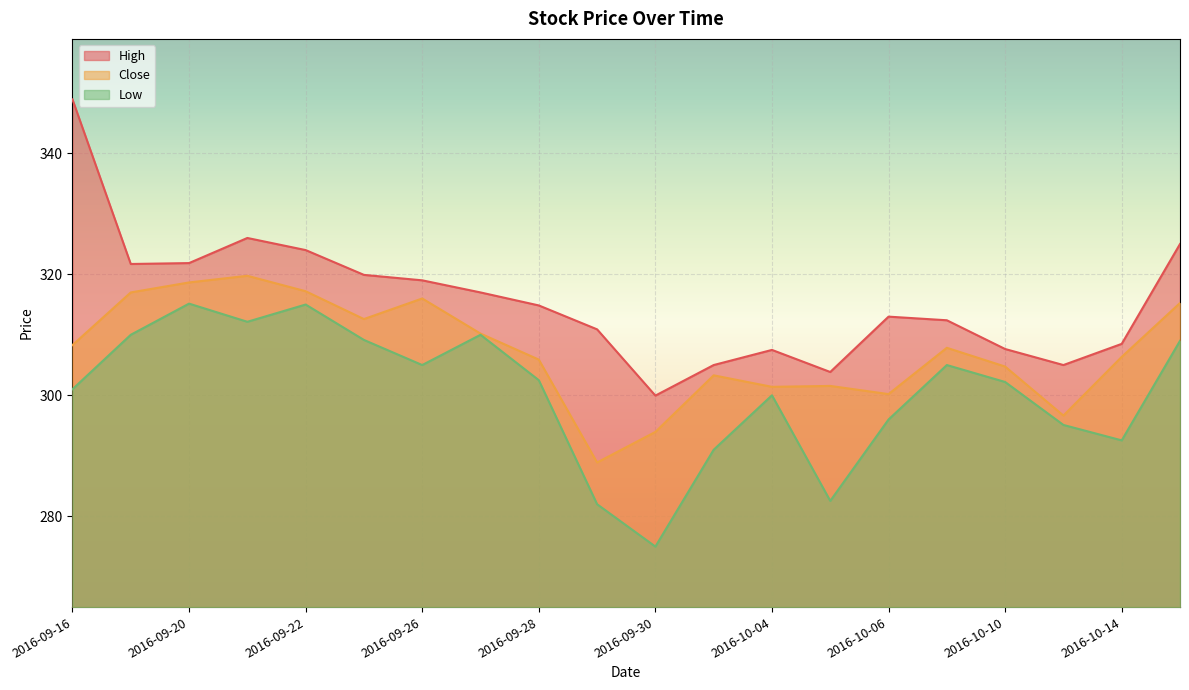

The value of High at 2016-10-10 is 187.5. True or false?

False